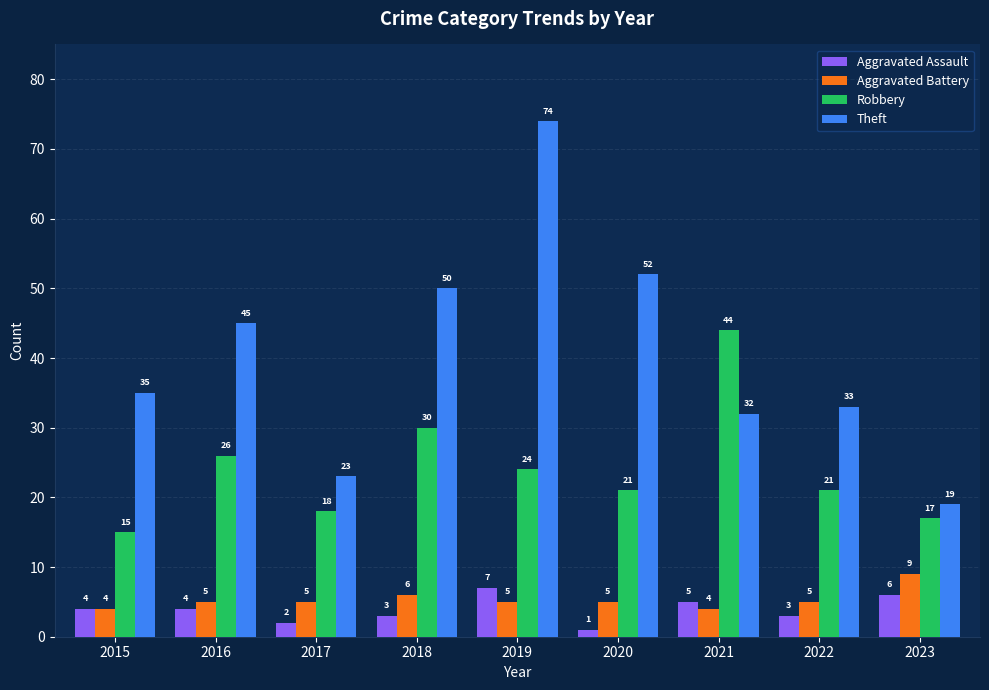

What is the minimum value shown in the chart?

1